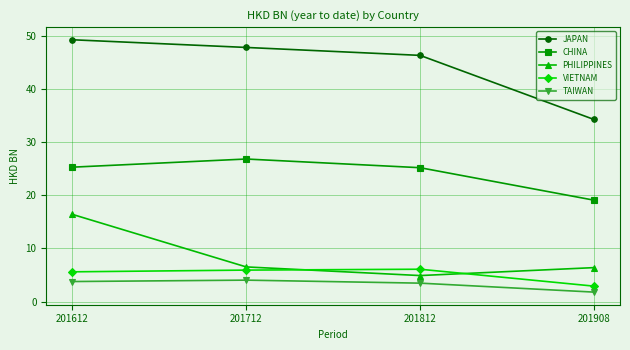

What is the minimum value for CHINA?

19.1